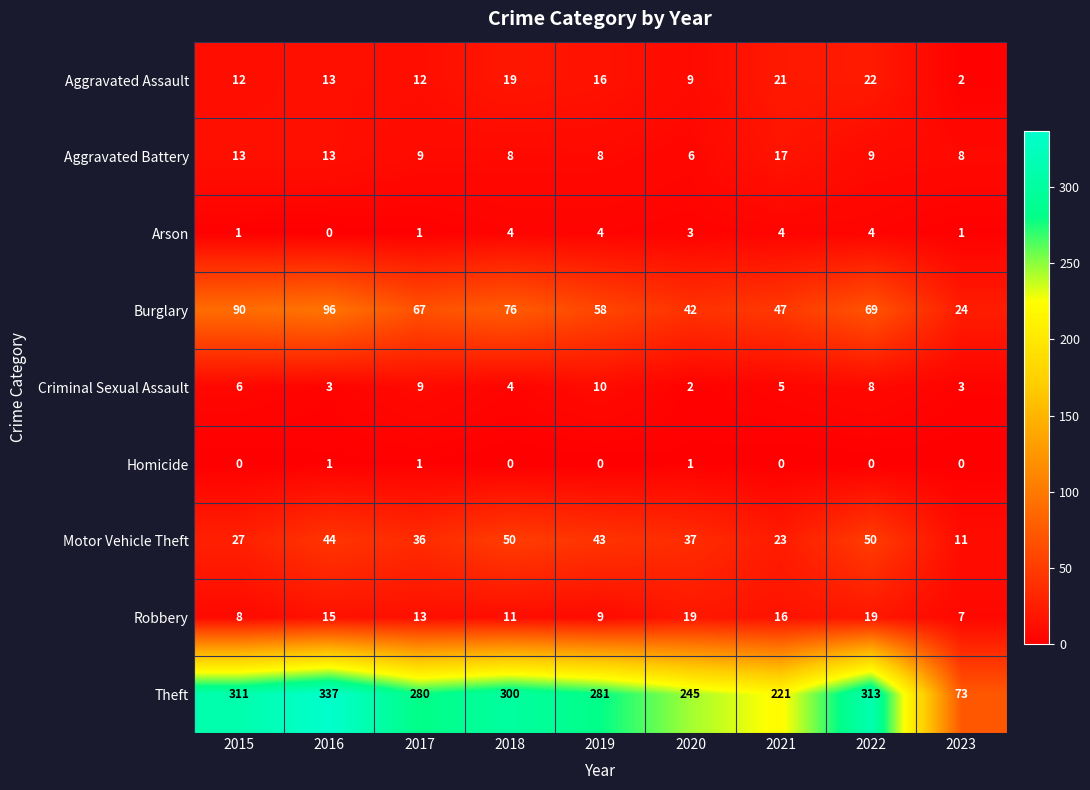

The value of Aggravated Assault at 2023 is 1. True or false?

False